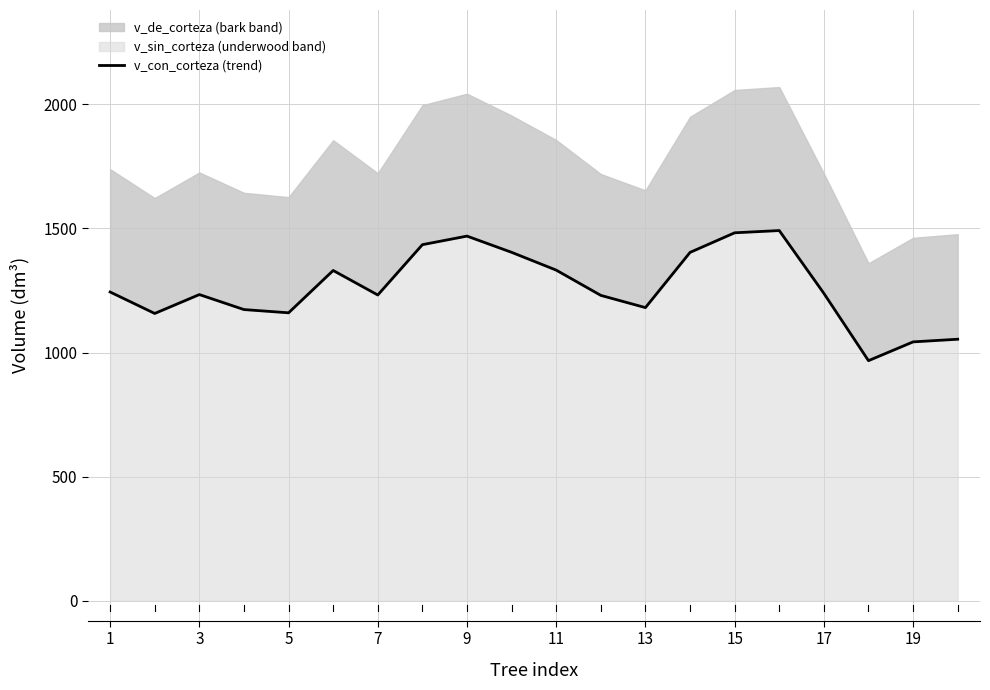

Which has a higher value, 5 or 15?

15